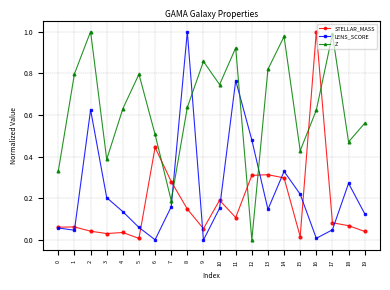

Which series has the largest total across all categories?

Z